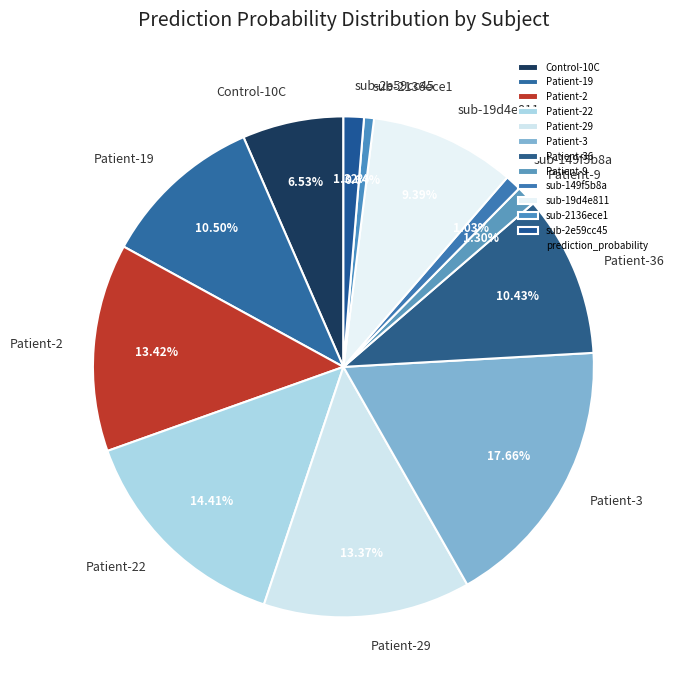

To the nearest percent, what portion does Patient-36 represent?

10%